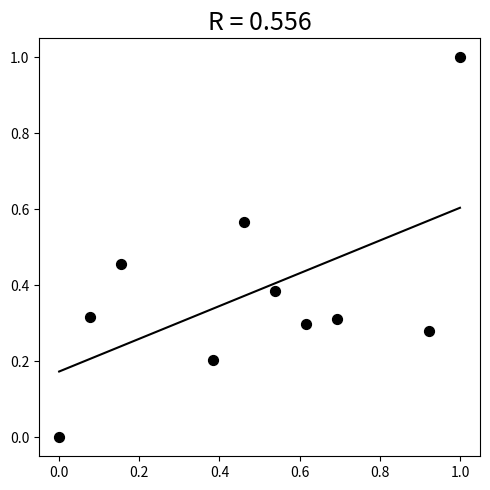

What is the range of X values (max minus min)?

1.0